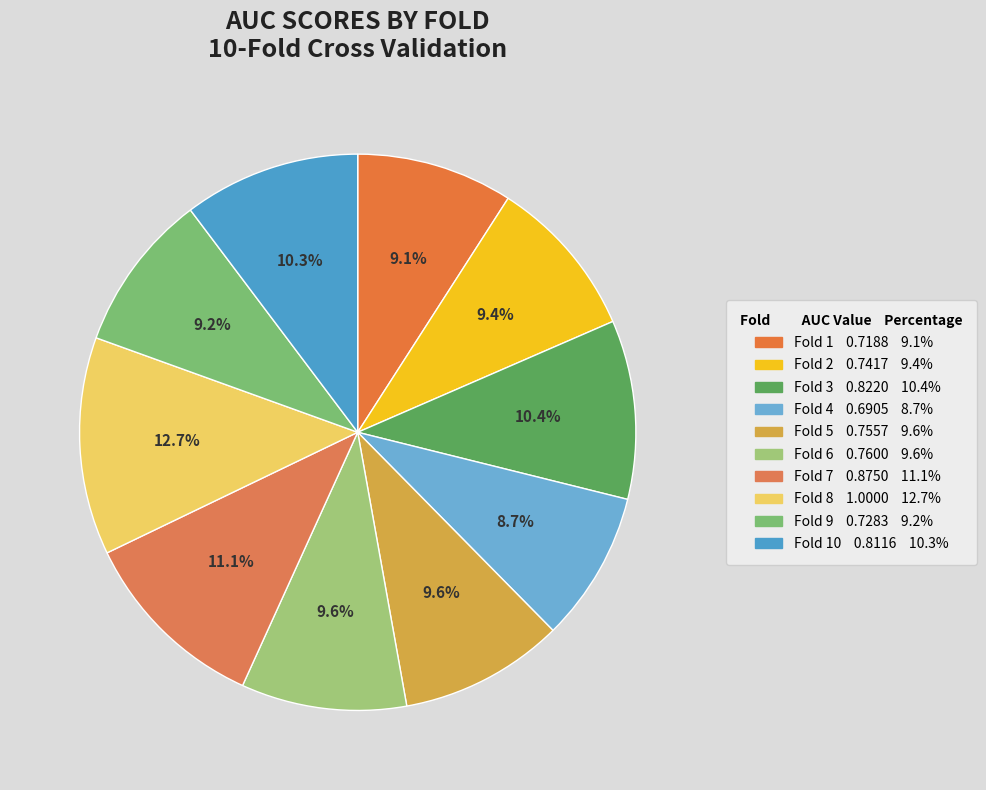

Is there a majority slice in this chart?

No